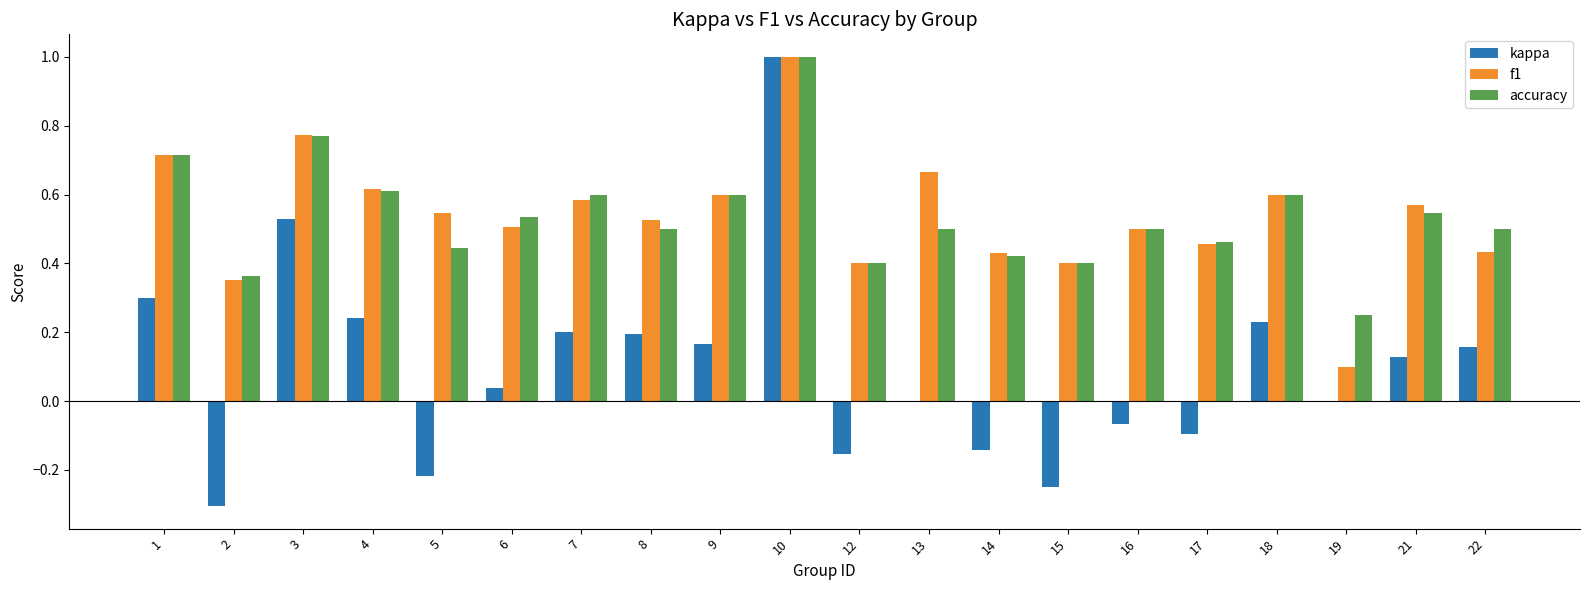

True or false: accuracy has a value of 0.8 at 14.

False